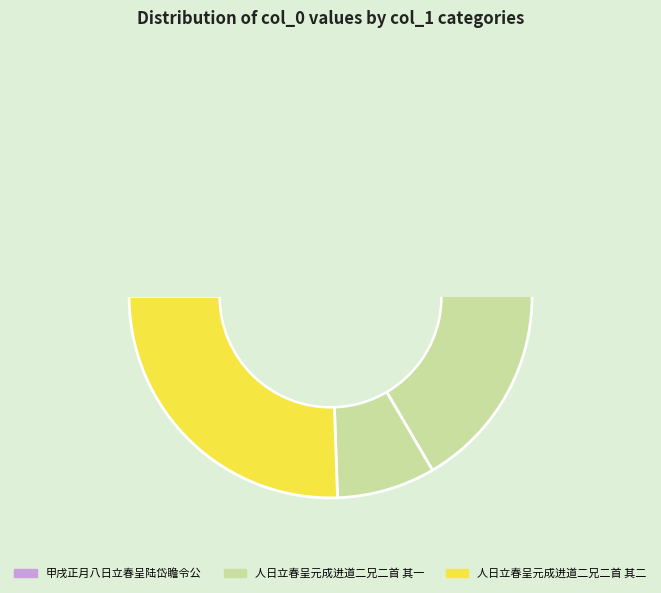

What is the ratio of the value at 人日立春呈元成进道二兄二首 其二 to the value at 人日立春呈元成进道二兄?

3.2